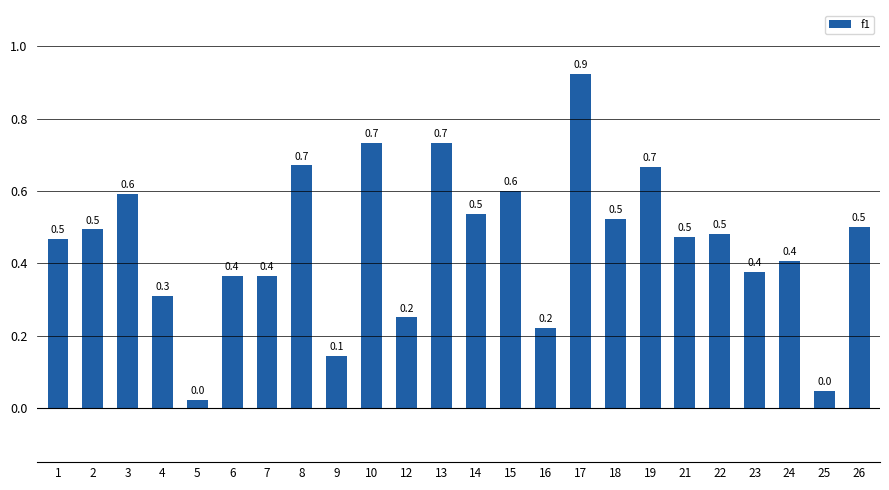

What is the approximate value at 26?

0.5